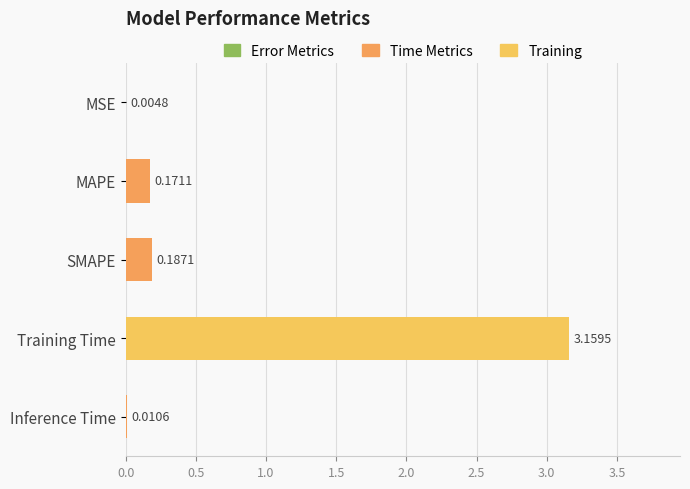

Which has a higher value, MAPE or Training Time?

Training Time